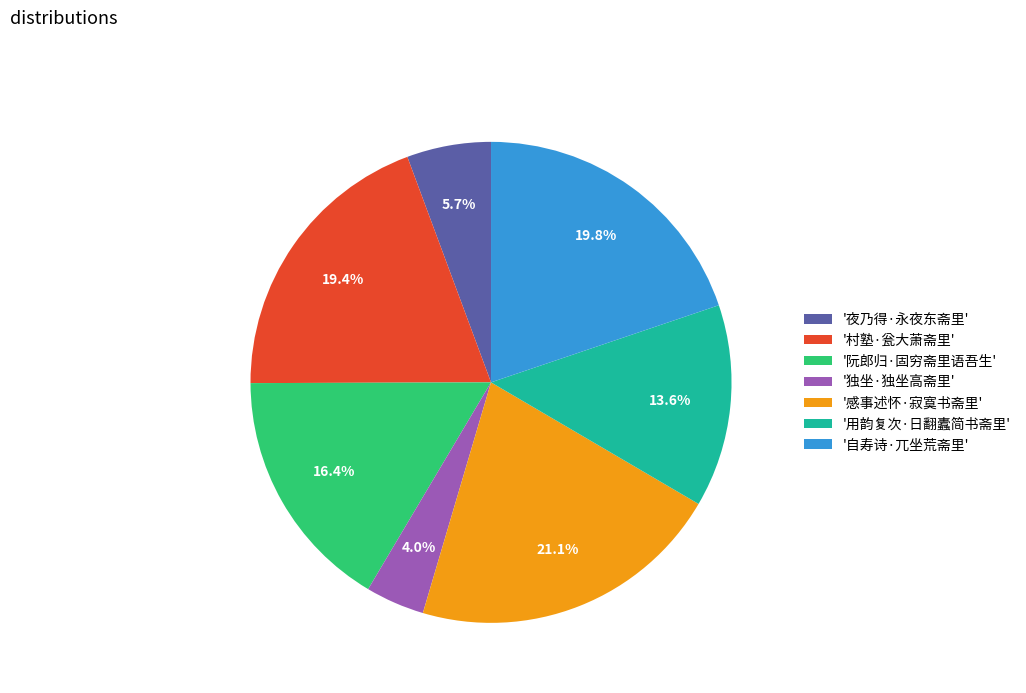

Which category has the biggest portion of the pie?

'感事述怀·寂寞书斋里'